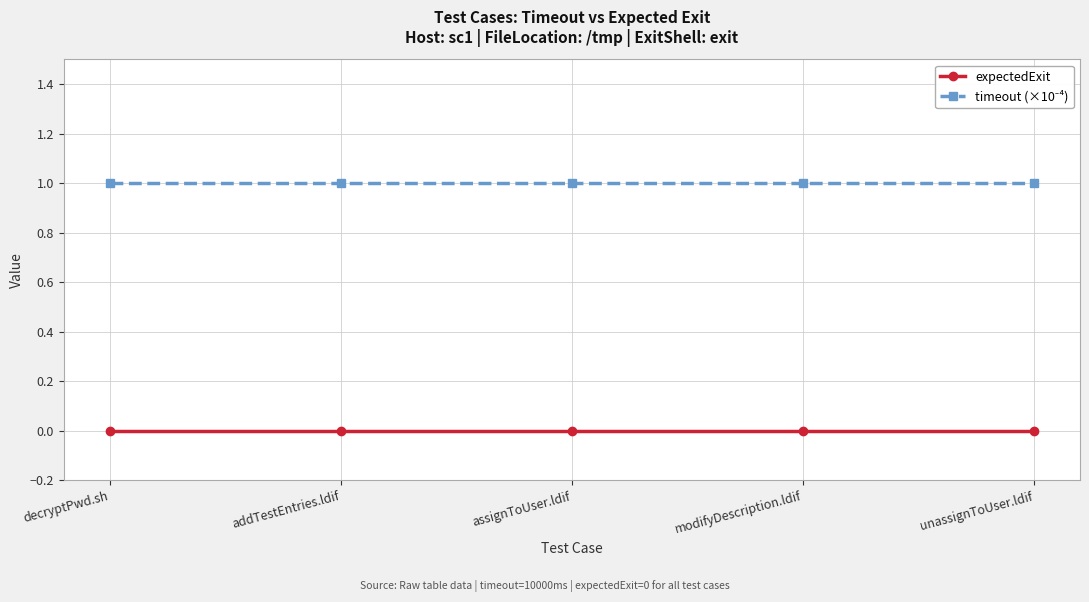

True or false: expectedExit has a value of 0 at unassignToUser.ldif.

True